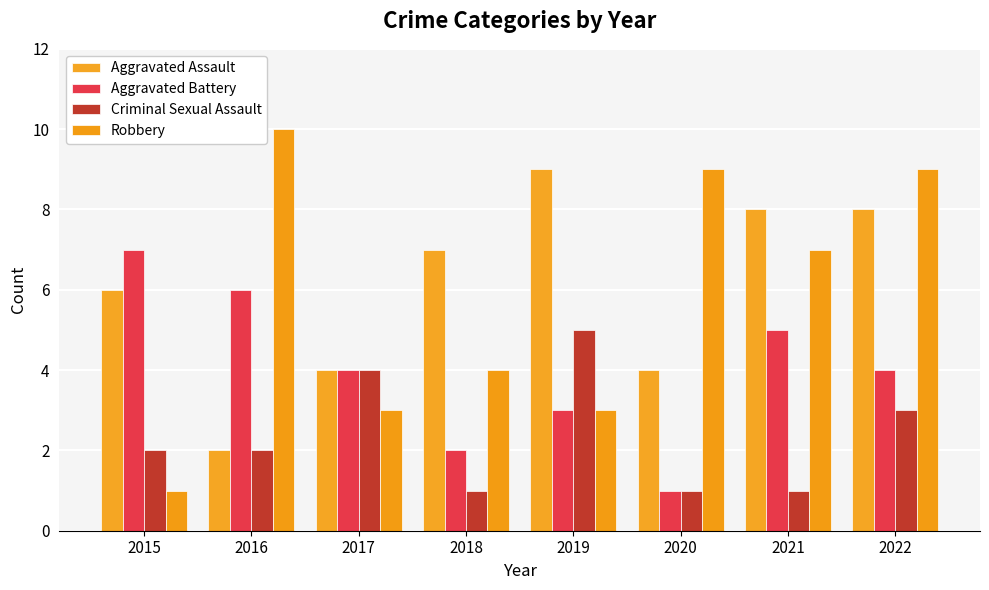

How many series are shown in this chart?

4